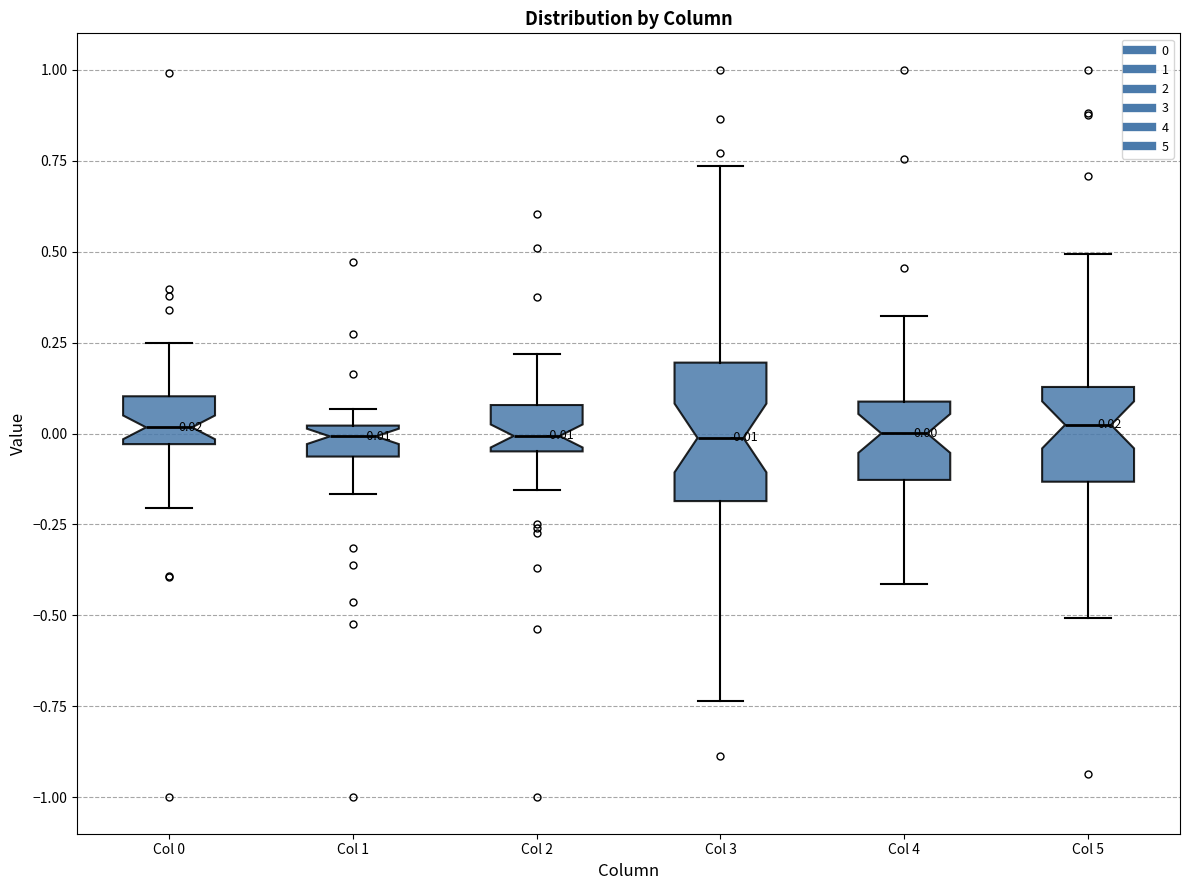

Which box is the tallest, from its lower edge to its upper edge?

Col 3